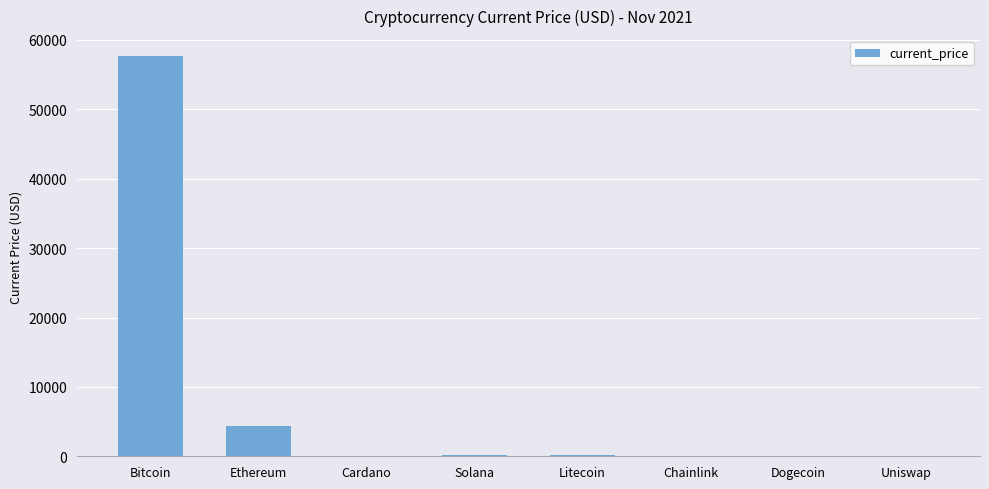

What is the sum of all values?

62466.1